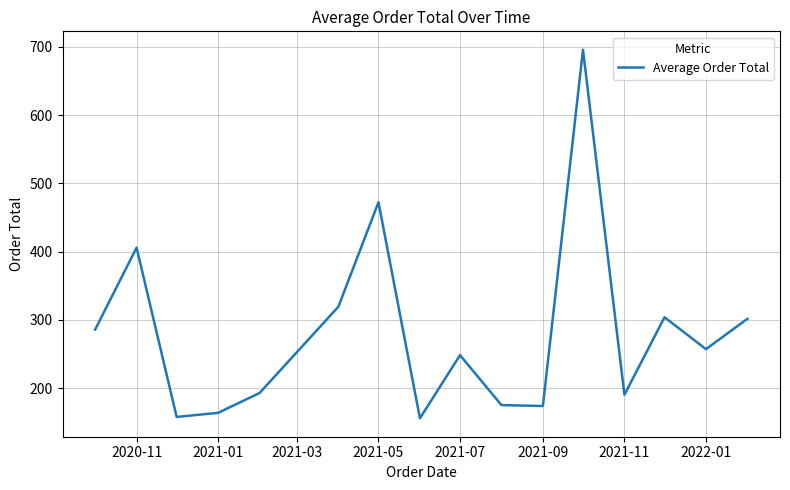

What is the smallest value displayed?

156.0